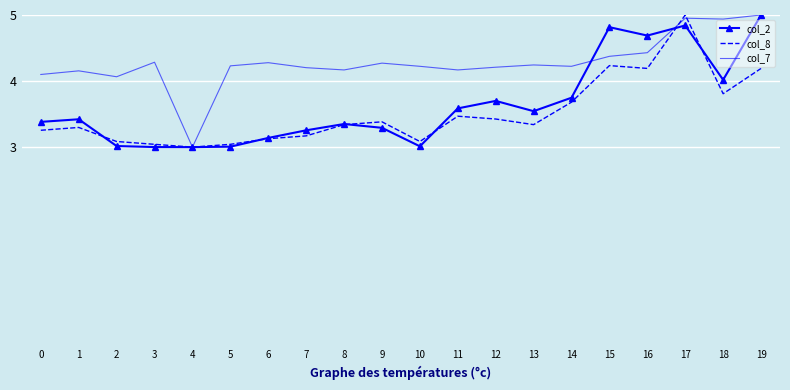

What is the spread (max minus min) of values at 3?

1.3